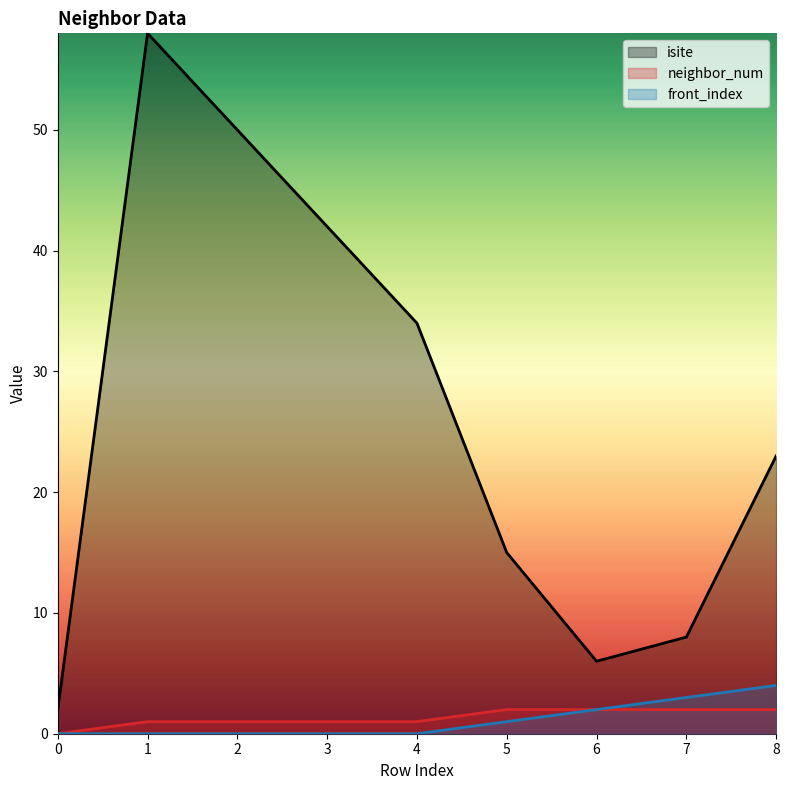

Count the number of data series in this chart.

3